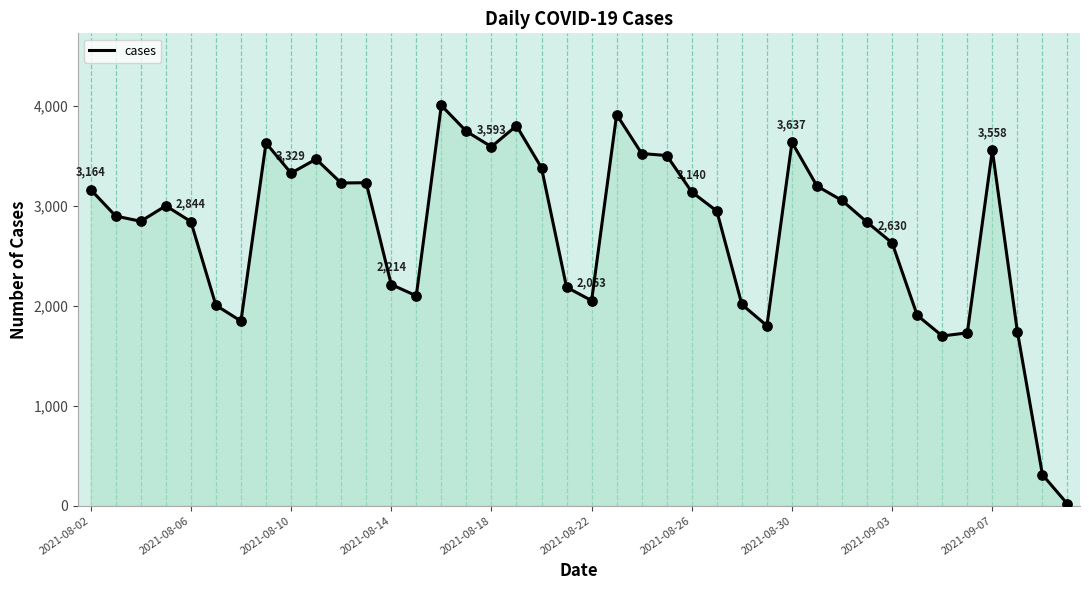

What is the difference between the maximum and minimum values?

3990